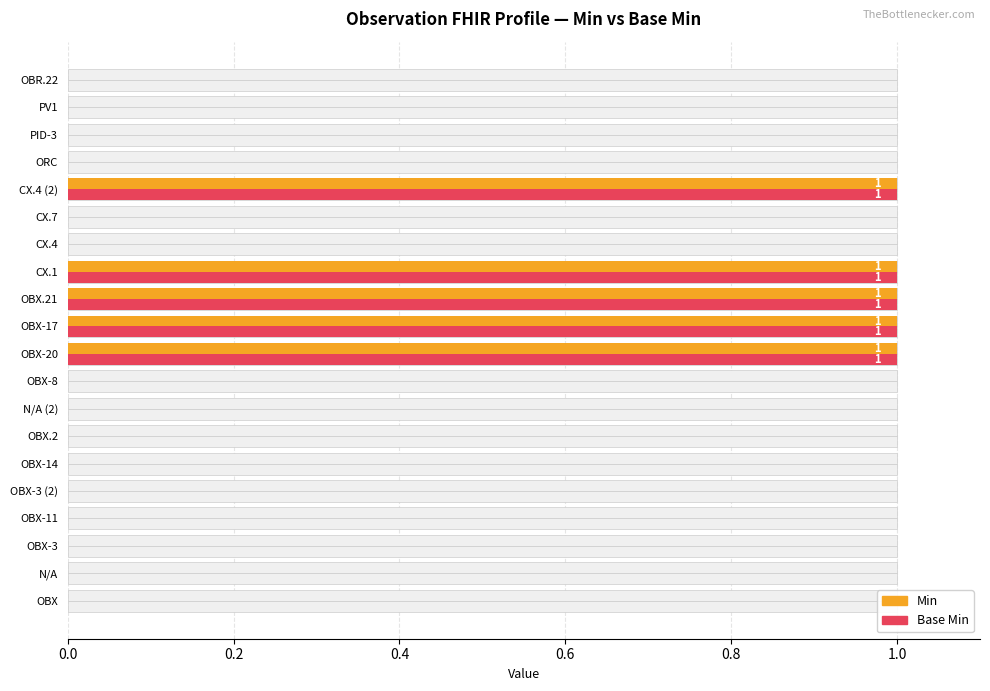

How many categories are shown in the chart?

20